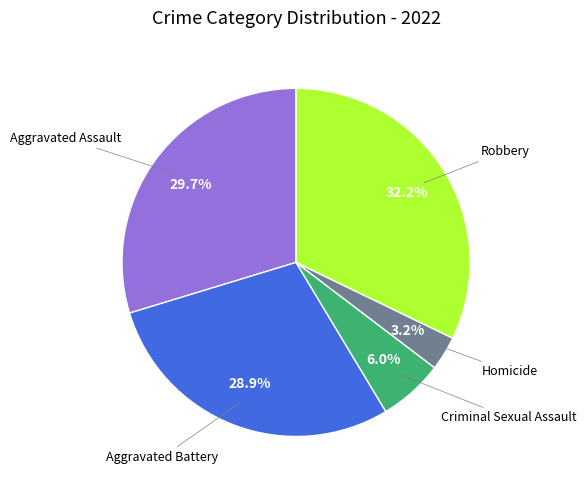

What is the total percentage of Criminal Sexual Assault and Robbery?

38.2%